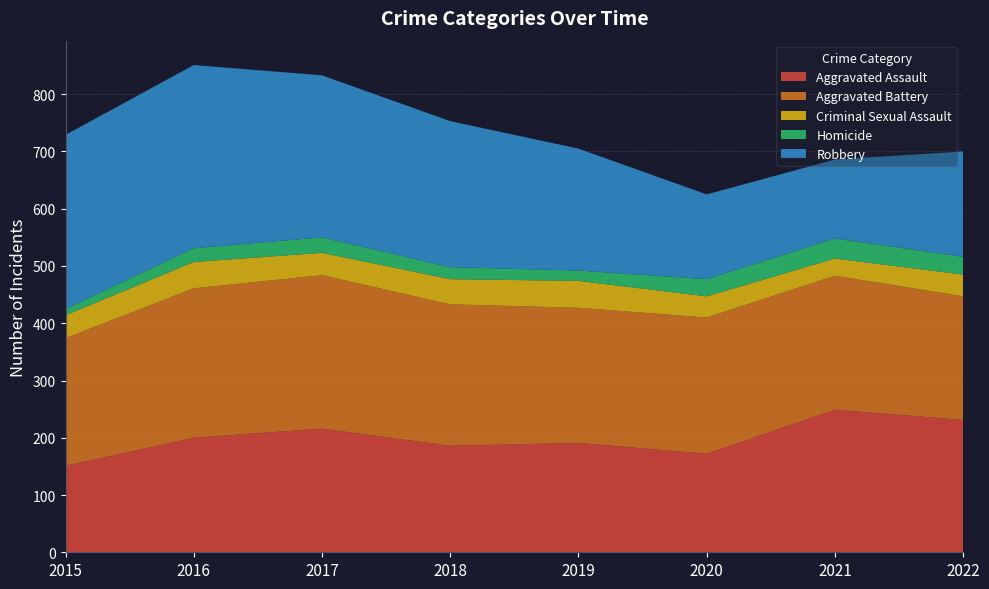

Reading right to left, list all the values displayed in this chart.

Aggravated Assault: 231	249	172	191	186	216	200	151
Aggravated Battery: 216	234	238	236	247	268	261	223
Criminal Sexual Assault: 38	30	37	47	44	39	46	40
Homicide: 31	35	30	18	21	27	24	11
Robbery: 184	138	148	213	255	283	320	304